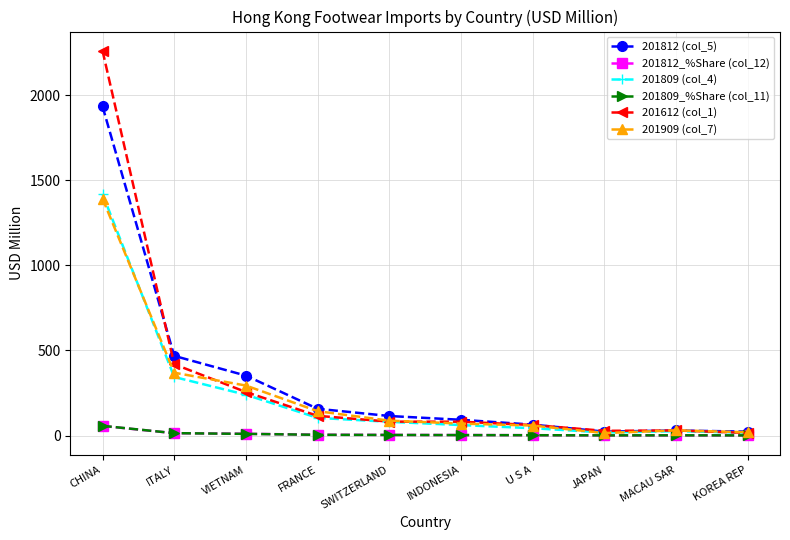

Which label corresponds to the largest value in the chart?

CHINA